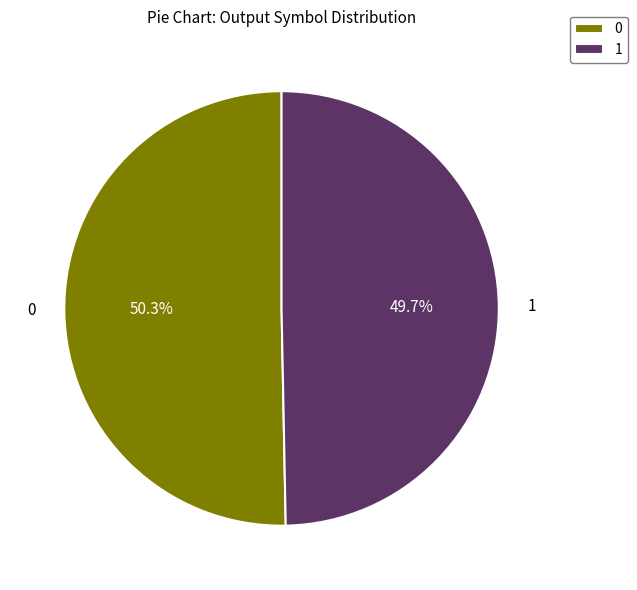

What percentage is NOT represented by 0?

49.7%